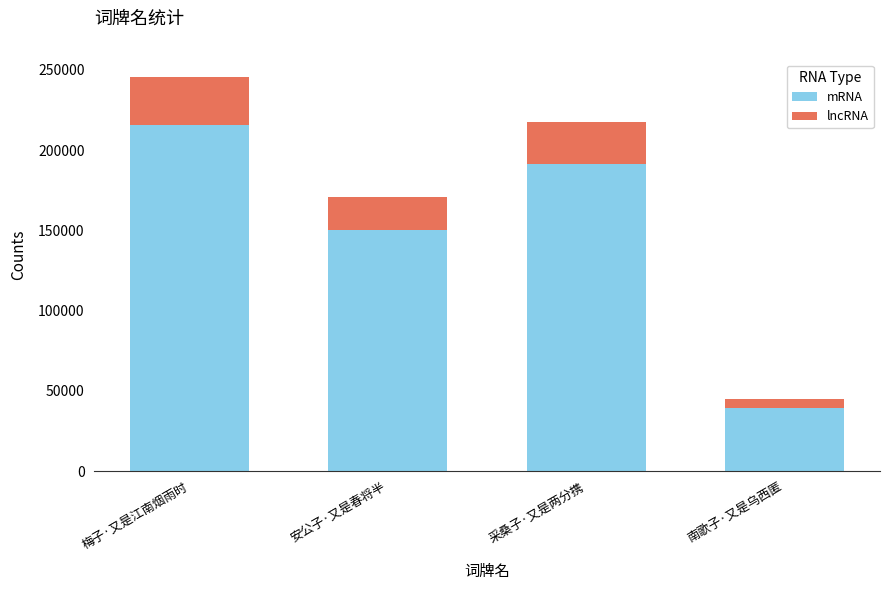

What is the sum of all mRNA values?

597229.6